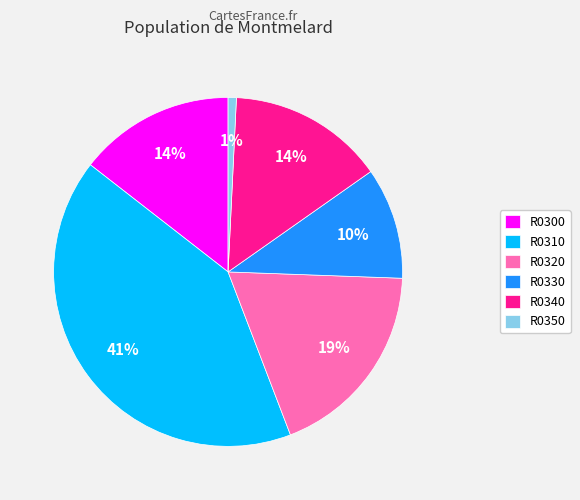

Count the number of slices in the pie.

6